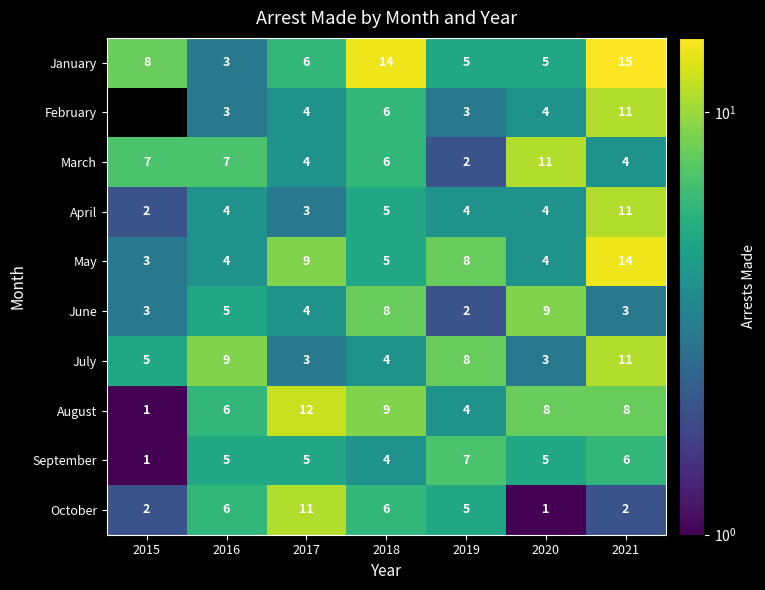

What is the minimum value for July?

3